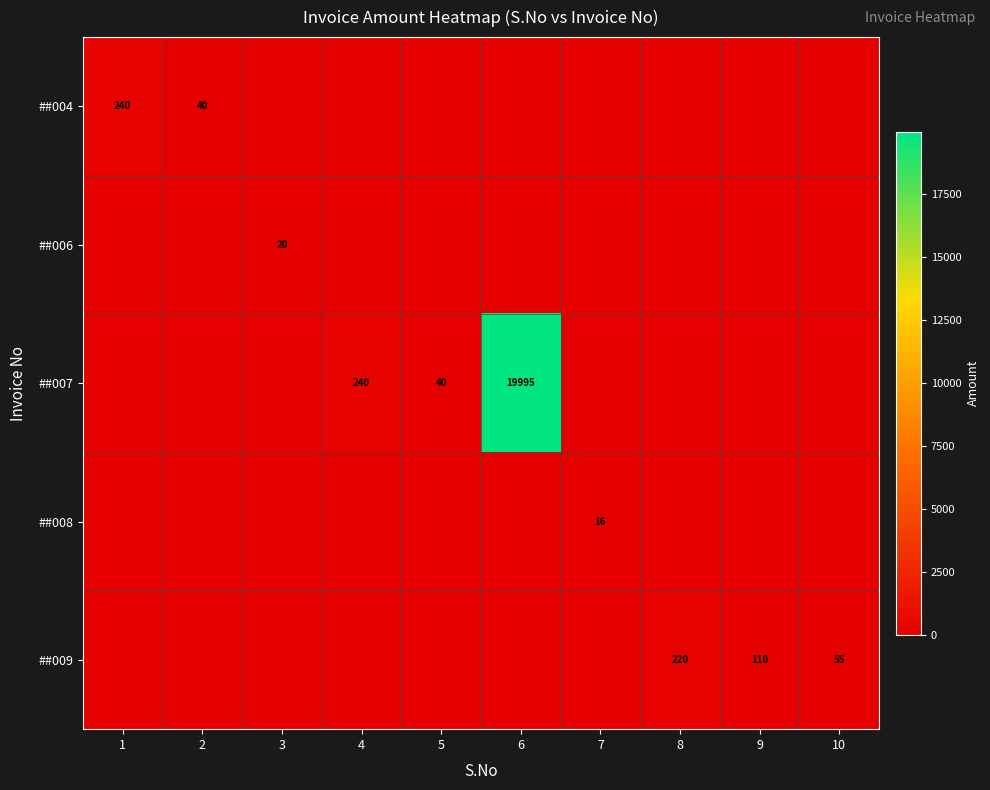

Count the number of categories in the chart.

10